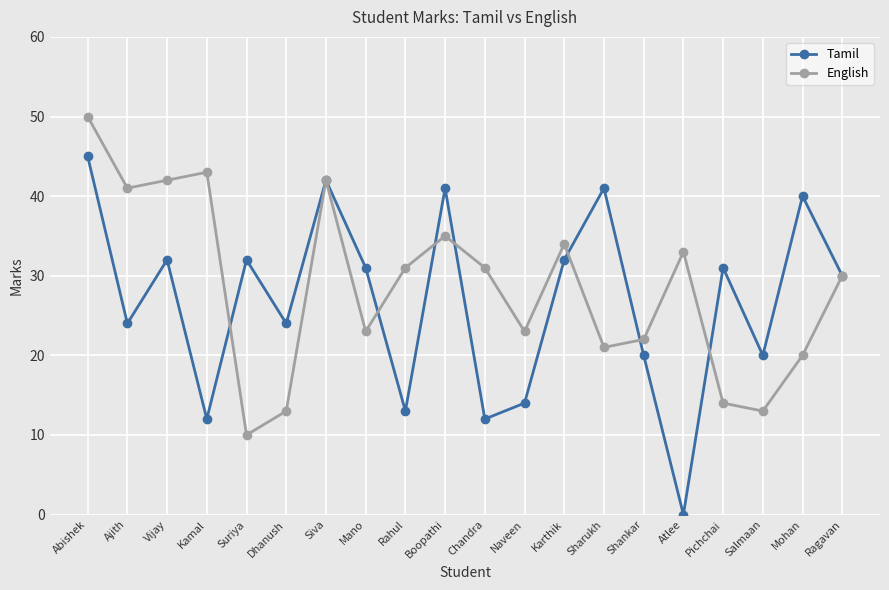

Is it true that English equals 31 at Rahul?

True